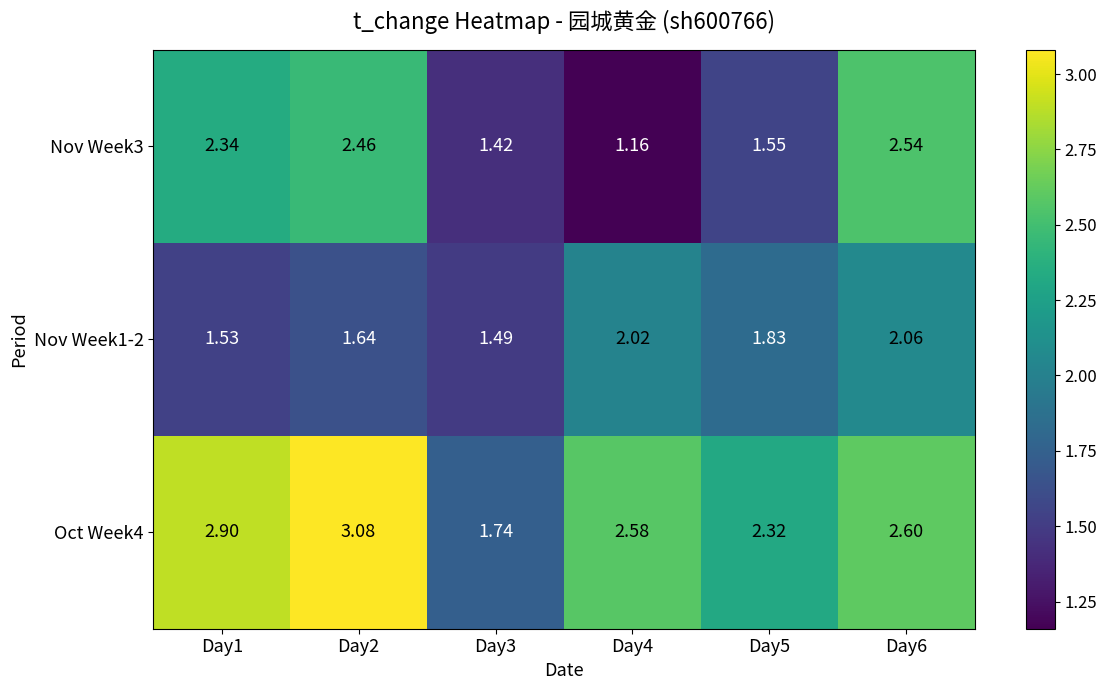

What is the total value across all series at Day1?

6.8